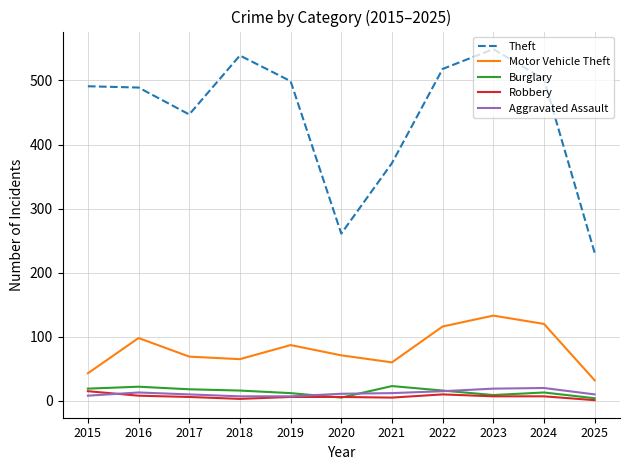

Does the chart display data point markers on the line(s)?

No